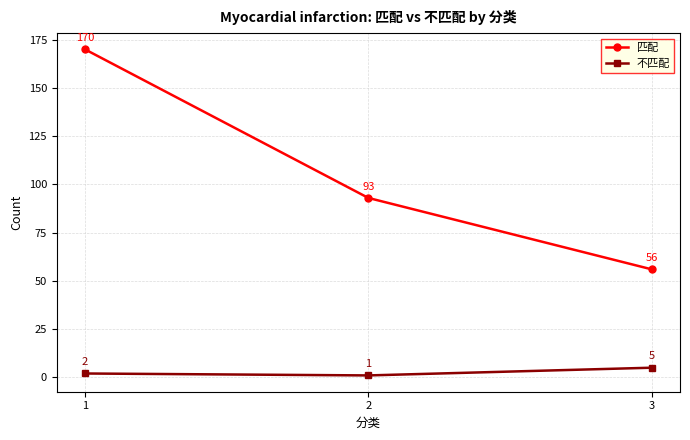

Which category has the highest value in the 不匹配 series?

3